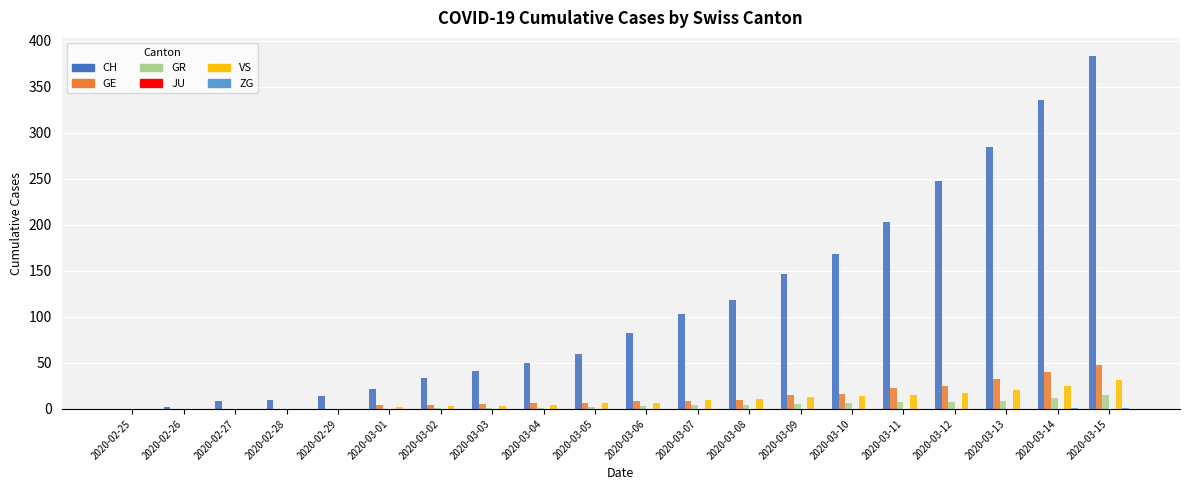

Which series changed the most between 2020-03-01 and 2020-03-07?

CH